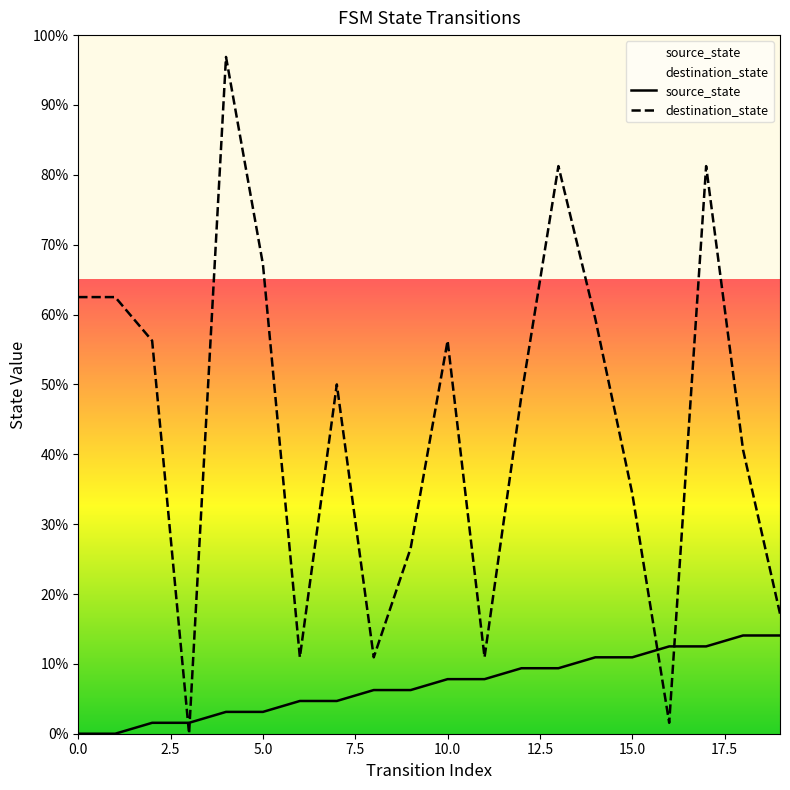

Reading left to right, what are all the values shown in this chart?

source_state: 0.0	0.0	1.6	1.6	3.1	3.1	4.7	4.7	6.2	6.2	7.8	7.8	9.4	9.4	10.9	10.9	12.5	12.5	14.1	14.1
destination_state: 62.5	62.5	56.2	0.0	96.9	67.2	10.9	50.0	10.9	26.6	56.2	10.9	48.4	81.2	59.4	34.4	1.6	81.2	40.6	17.2